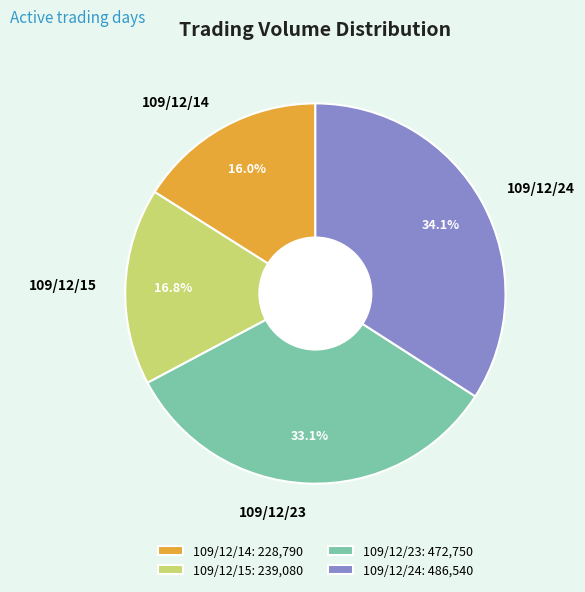

What is the ratio of the value at 109/12/14 to the value at 109/12/23?

0.5